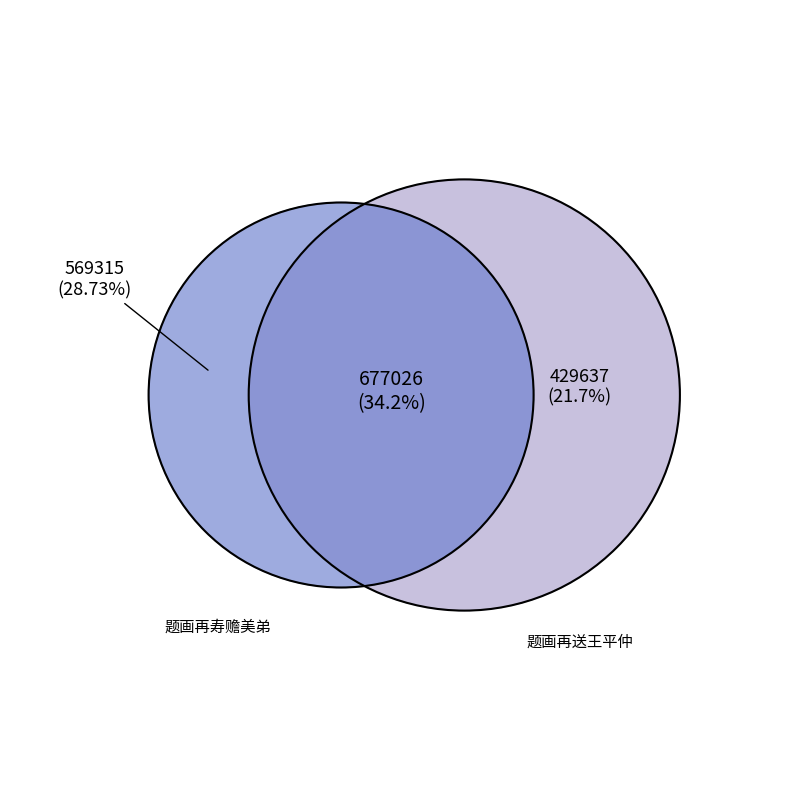

Do 十八日游白云观翌日惊蛰集双棠馆观茫父师曾梦白敷闇作画再用前韵呈散释 and 十八日游白云观翌日惊蛰集双棠馆观茫父师曾梦白敷闇作画再用前韵呈散释 together represent more than half of the pie?

No